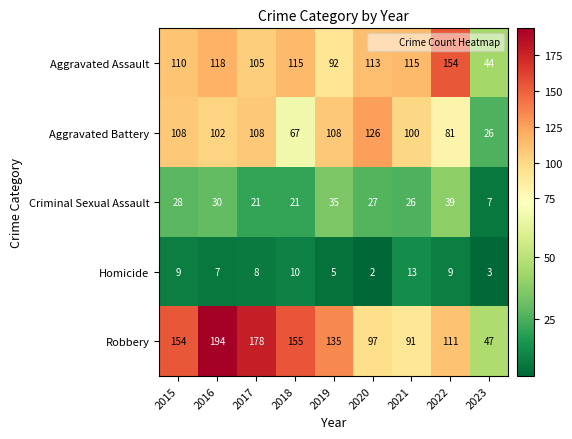

What is the difference between the Criminal Sexual Assault values at 2019 and 2023?

28